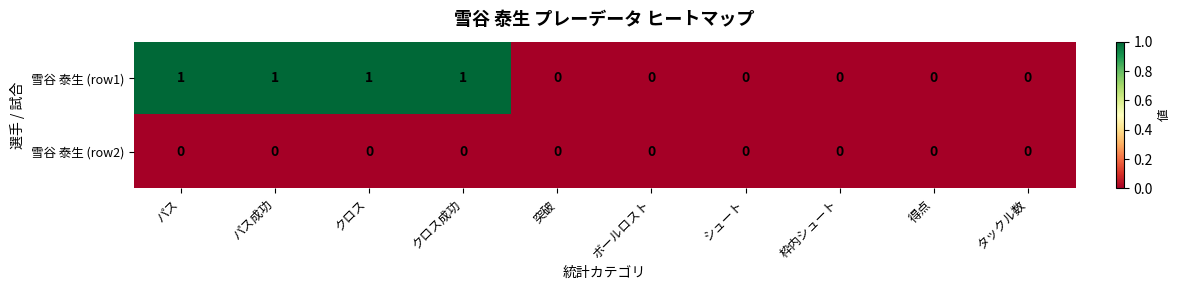

Reading left to right, transcribe all the data shown in this chart.

雪谷 泰生 (row1): パス=1	パス成功=1	クロス=1	クロス成功=1	突破=0	ボールロスト=0	シュート=0	枠内シュート=0	得点=0	タックル数=0
雪谷 泰生 (row2): パス=0	パス成功=0	クロス=0	クロス成功=0	突破=0	ボールロスト=0	シュート=0	枠内シュート=0	得点=0	タックル数=0